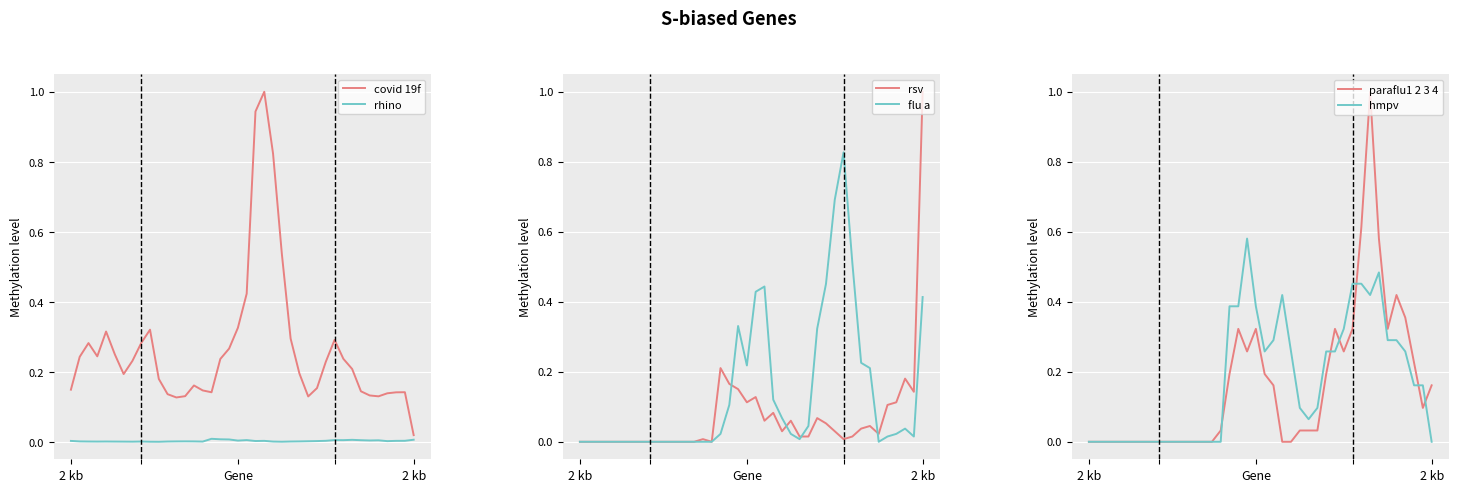

At 25, list the series in order from largest to smallest.

covid_19f, hmpv, paraflu1_2_3_4, rsv, flu_a, rhino